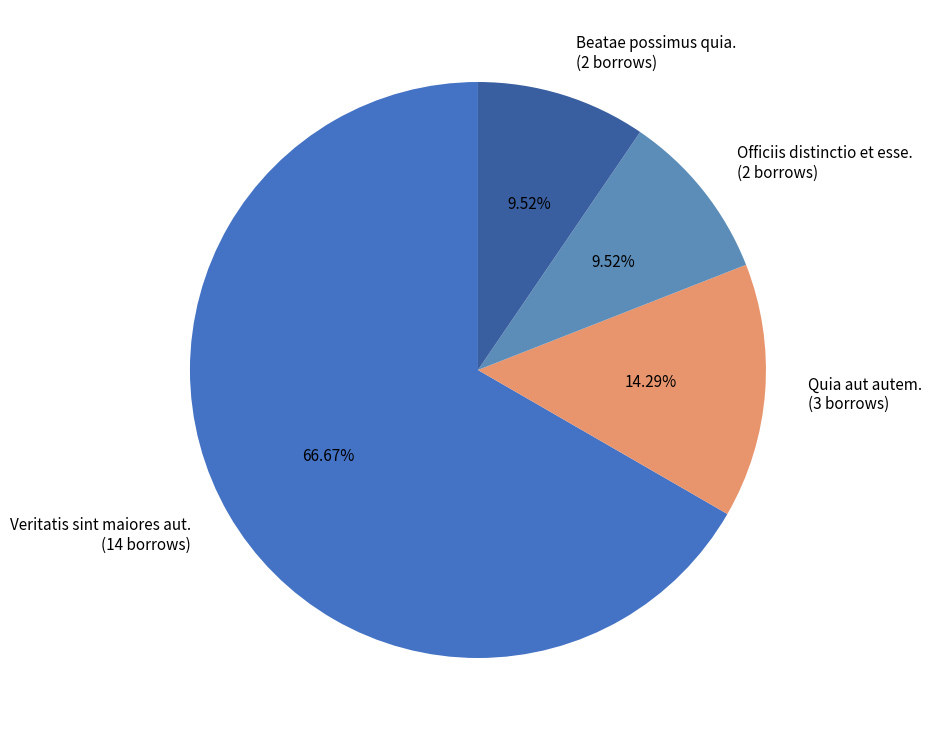

To the nearest percent, what portion does Quia aut autem. represent?

14%